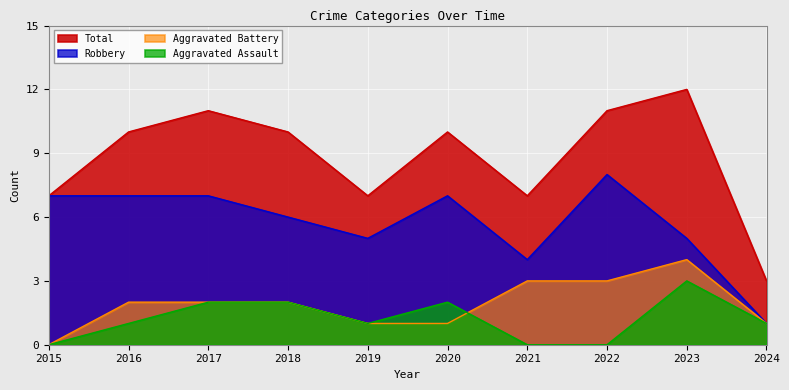

At which label does Aggravated Assault first exceed 1?

2017